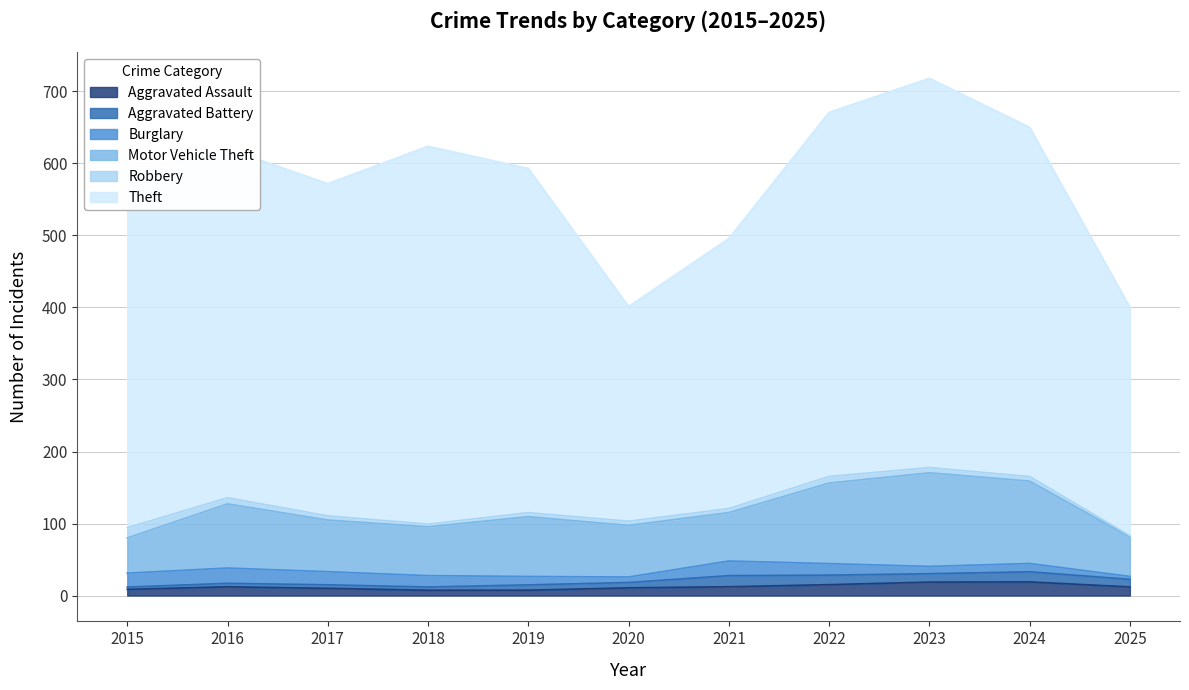

What is the sum of the Aggravated Battery values at 2020 and 2017?

11